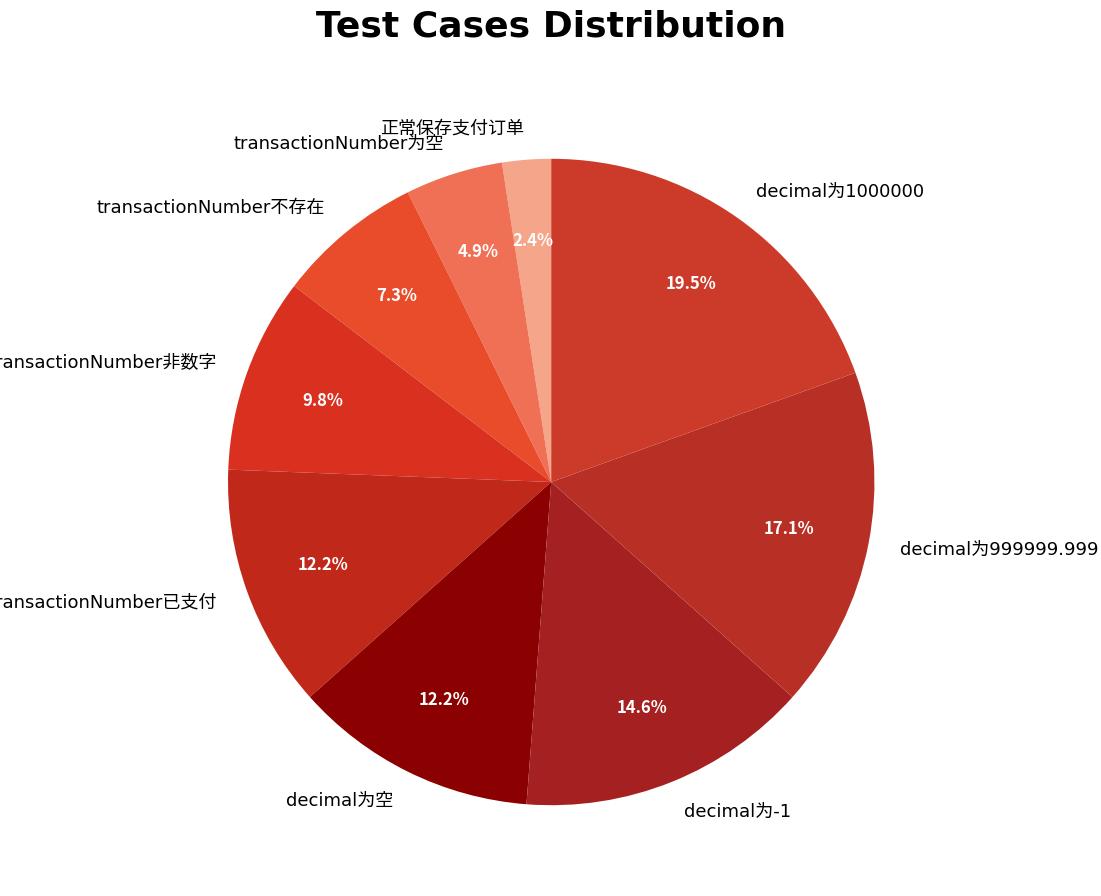

Is there any slice that represents more than half of the pie?

No